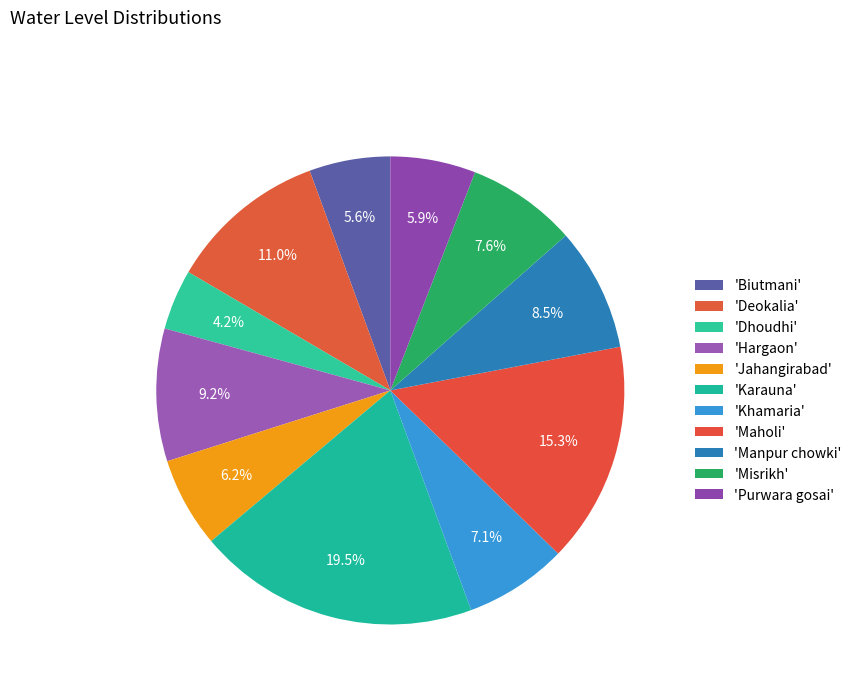

How many segments does this pie chart have?

11